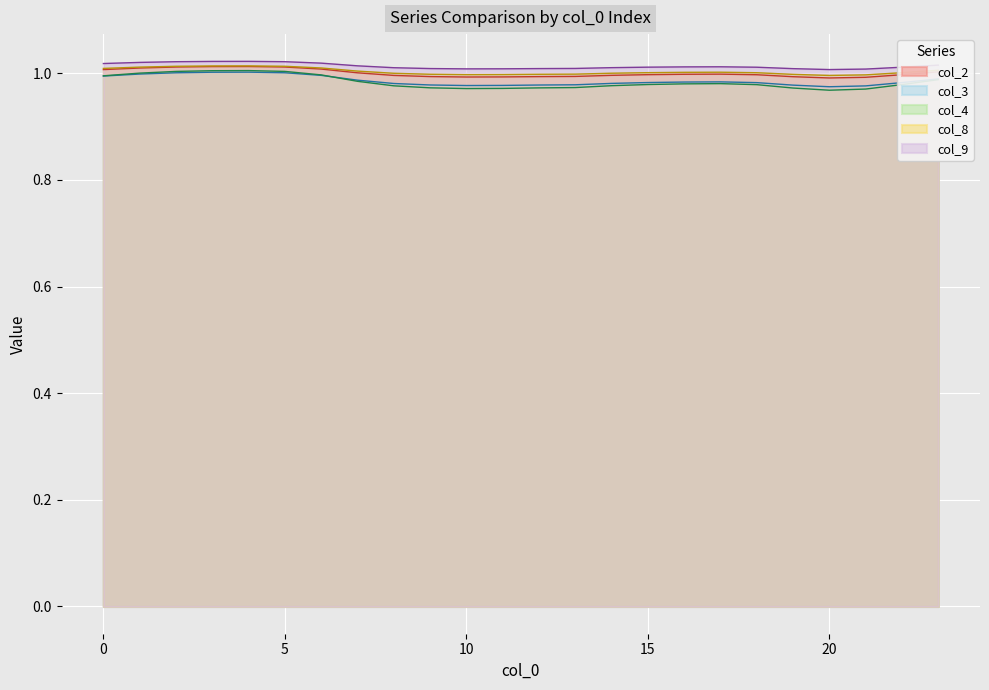

Reading left to right, what are all the values shown in this chart?

col_2: 0=1.0	1=1.0	2=1.0	3=1.0	4=1.0	5=1.0	6=1.0	7=1.0	8=1.0	9=1.0	10=1.0	11=1.0	12=1.0	13=1.0	14=1.0	15=1.0	16=1.0	17=1.0	18=1.0	19=1.0	20=1.0	21=1.0	22=1.0	23=1.0
col_3: 0=1.0	1=1.0	2=1.0	3=1.0	4=1.0	5=1.0	6=1.0	7=1.0	8=1.0	9=1.0	10=1.0	11=1.0	12=1.0	13=1.0	14=1.0	15=1.0	16=1.0	17=1.0	18=1.0	19=1.0	20=1.0	21=1.0	22=1.0	23=1.0
col_4: 0=1.0	1=1.0	2=1.0	3=1.0	4=1.0	5=1.0	6=1.0	7=1.0	8=1.0	9=1.0	10=1.0	11=1.0	12=1.0	13=1.0	14=1.0	15=1.0	16=1.0	17=1.0	18=1.0	19=1.0	20=1.0	21=1.0	22=1.0	23=1.0
col_8: 0=1.0	1=1.0	2=1.0	3=1.0	4=1.0	5=1.0	6=1.0	7=1.0	8=1.0	9=1.0	10=1.0	11=1.0	12=1.0	13=1.0	14=1.0	15=1.0	16=1.0	17=1.0	18=1.0	19=1.0	20=1.0	21=1.0	22=1.0	23=1.0
col_9: 0=1.0	1=1.0	2=1.0	3=1.0	4=1.0	5=1.0	6=1.0	7=1.0	8=1.0	9=1.0	10=1.0	11=1.0	12=1.0	13=1.0	14=1.0	15=1.0	16=1.0	17=1.0	18=1.0	19=1.0	20=1.0	21=1.0	22=1.0	23=1.0